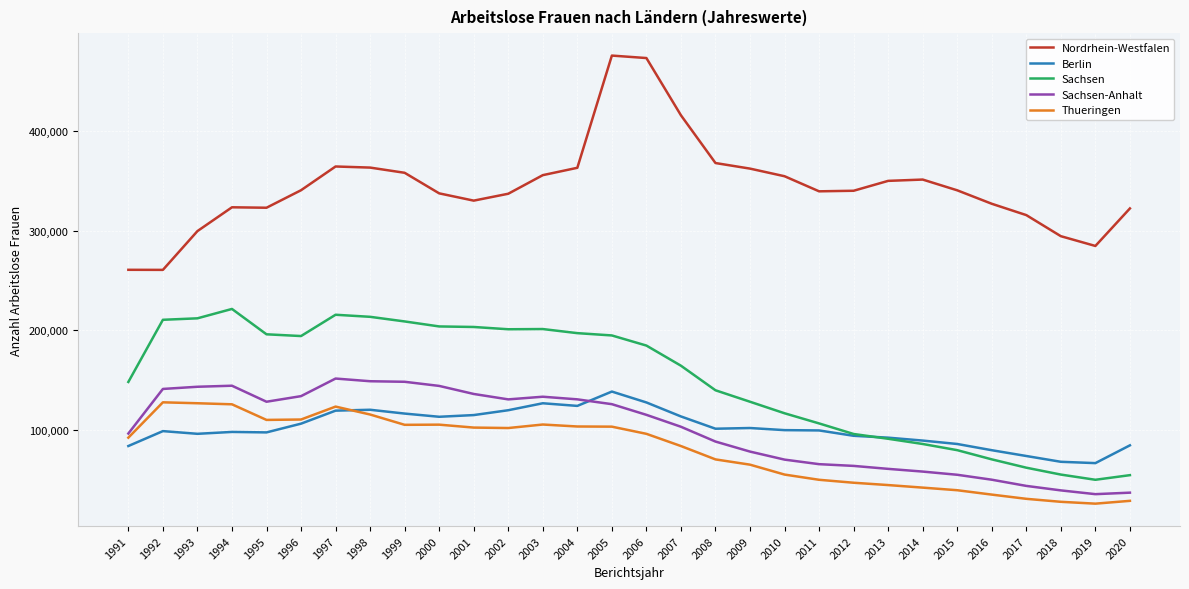

At which label does Nordrhein-Westfalen first exceed 340398?

1996